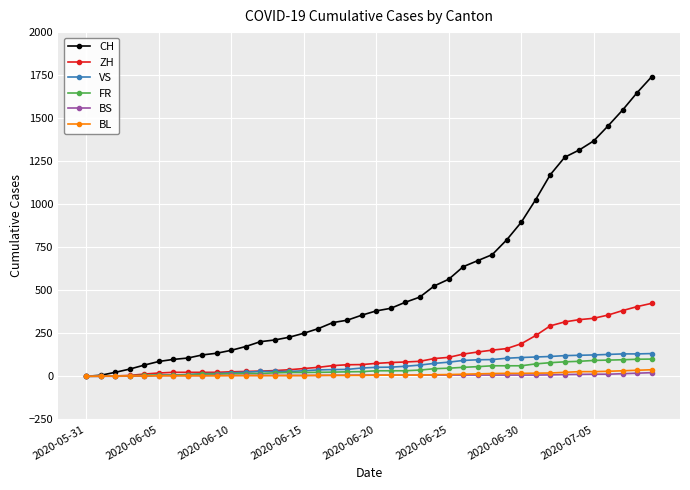

Which series has the largest total across all categories?

CH